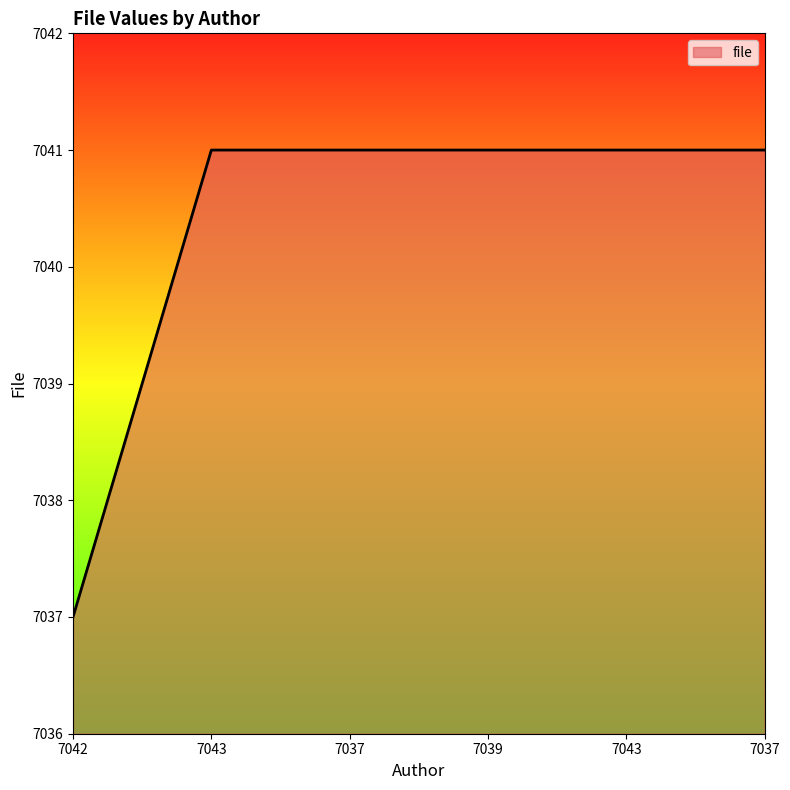

Does the chart display data point markers on the line(s)?

No